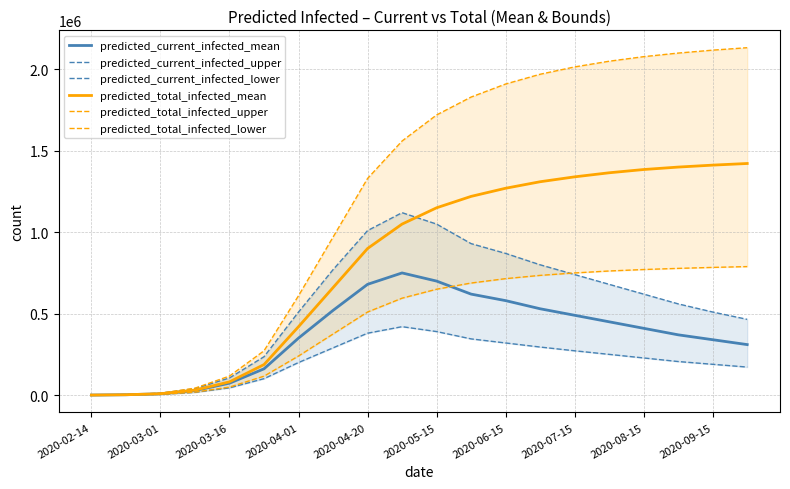

The value of predicted_total_infected_mean at 2020-08-15 is 1385000. True or false?

True